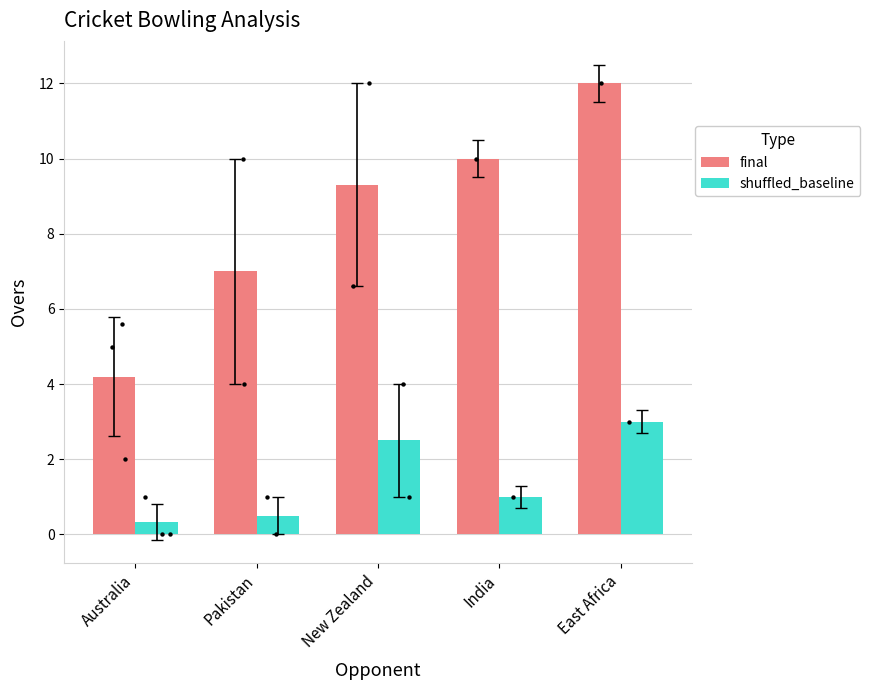

At which category is the sum across all series the highest?

East Africa